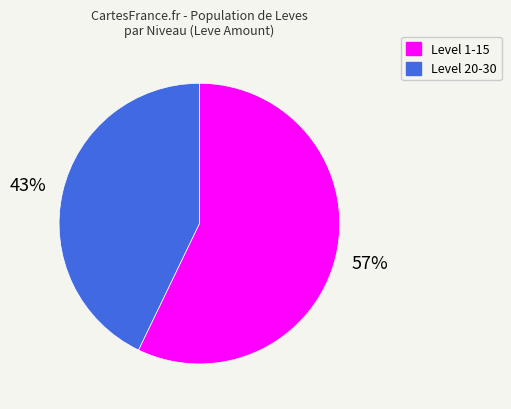

Is it true that Level 20-30 is 28% of the pie?

False